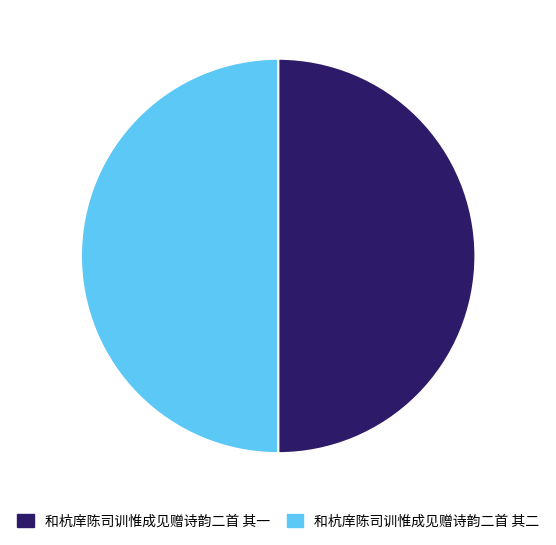

Is it true that 和杭庠陈司训惟成见赠诗韵二首 其二 is 44% of the pie?

False